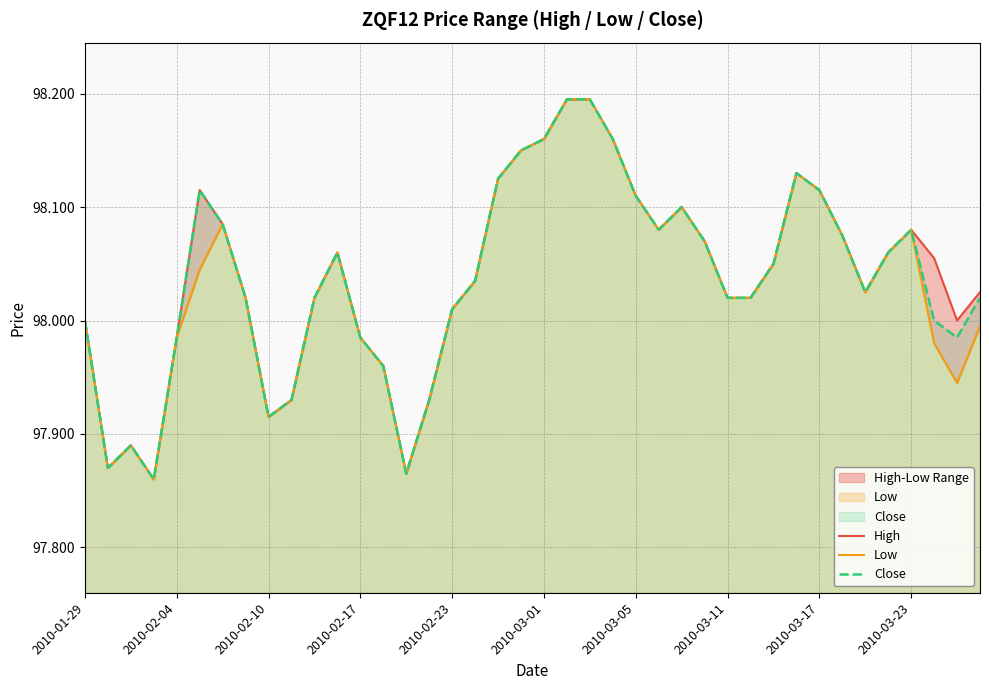

Is it true that High equals 98.1 at 18?

True